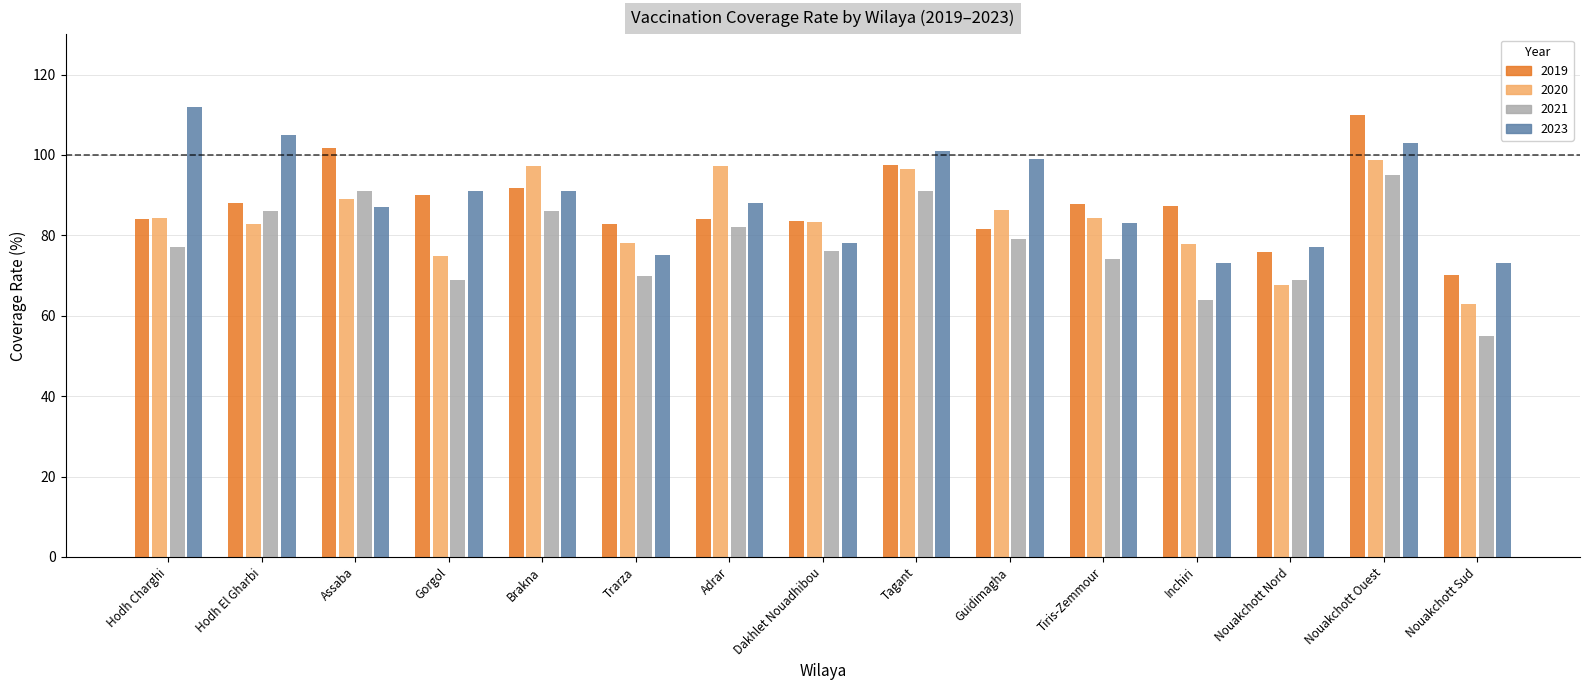

What are all the series names shown in the legend?

2019, 2020, 2021, 2023